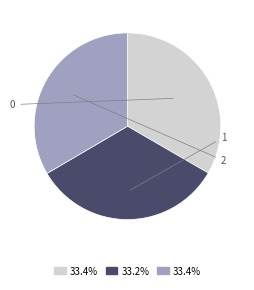

How many slices are in this pie chart?

3